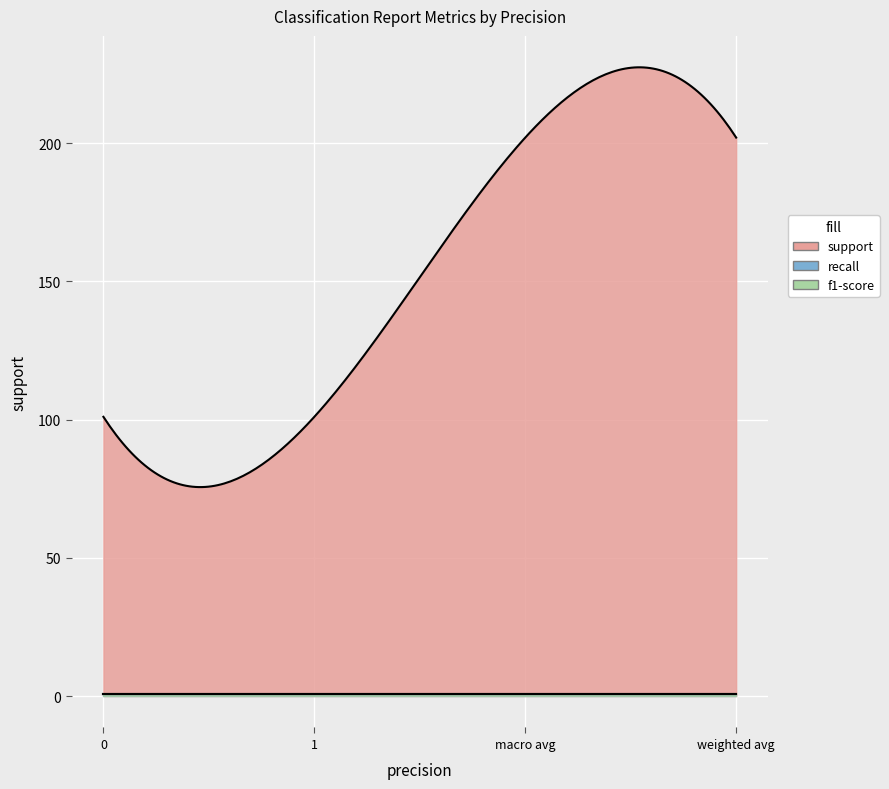

Between 0 and macro avg, which series saw the biggest shift?

support